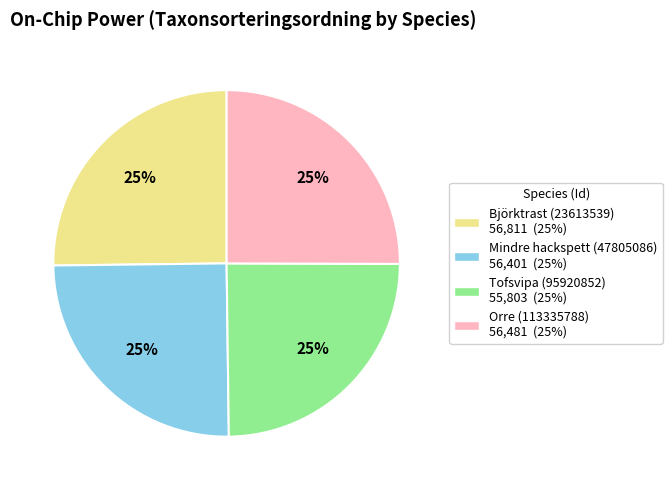

To the nearest percent, what is the average slice percentage?

25%